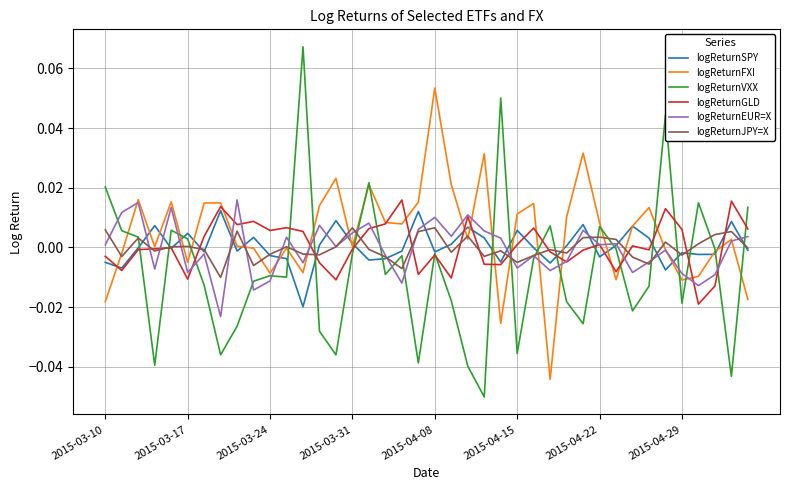

Does the chart display data point markers on the line(s)?

No